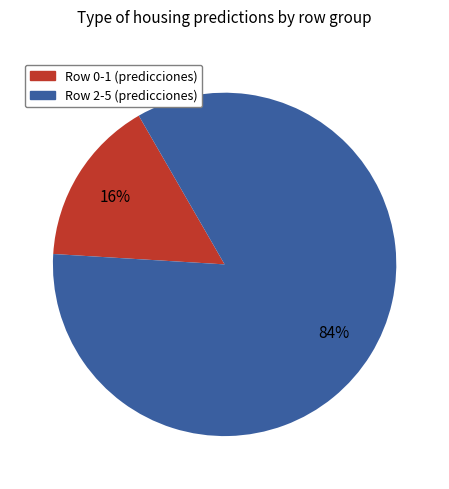

Is there any slice that represents more than half of the pie?

Yes